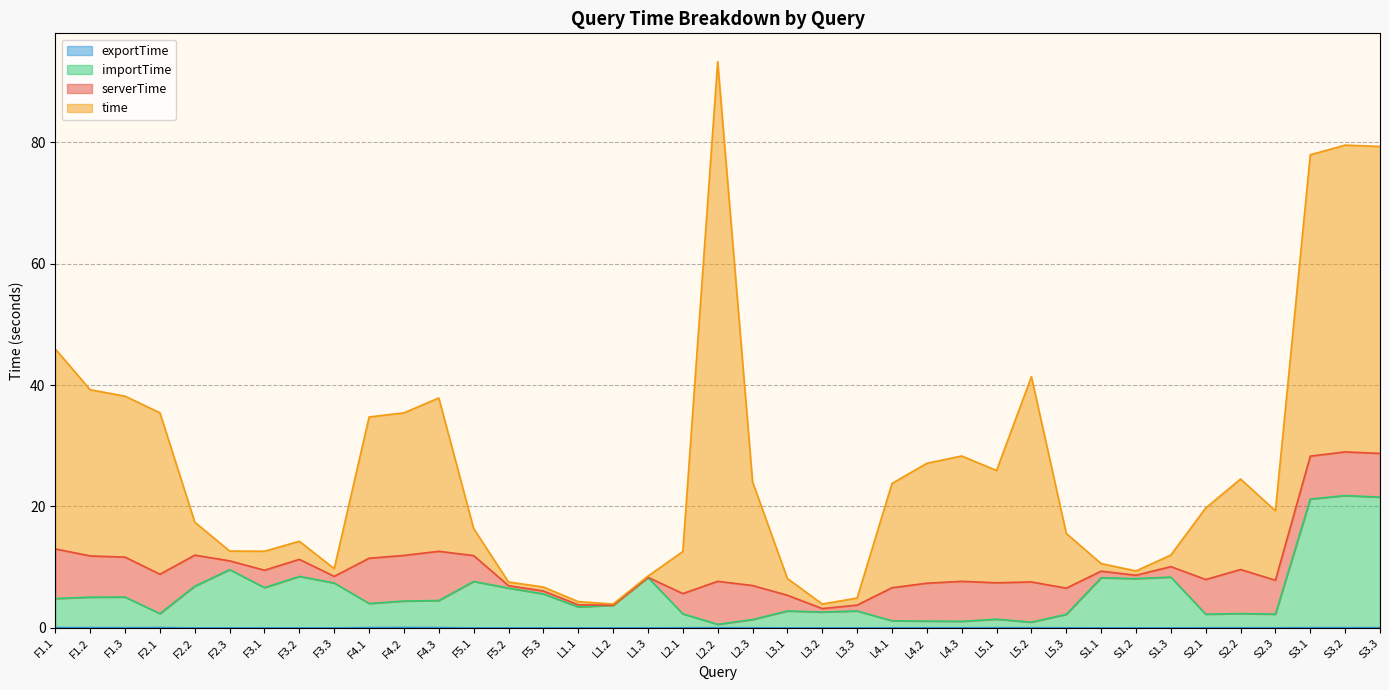

Does the chart have visible grid lines?

Yes